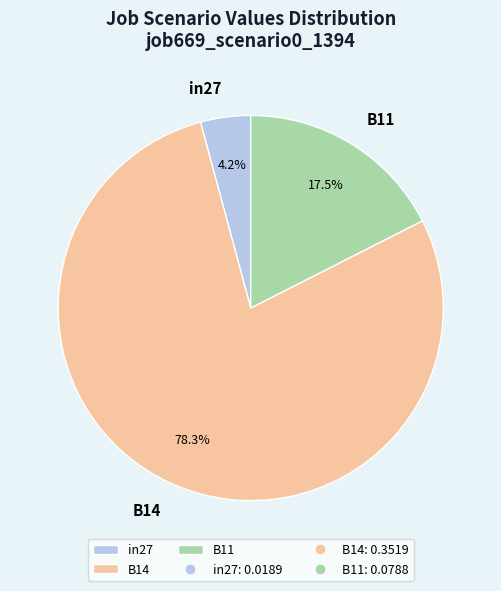

What is the majority slice?

B14